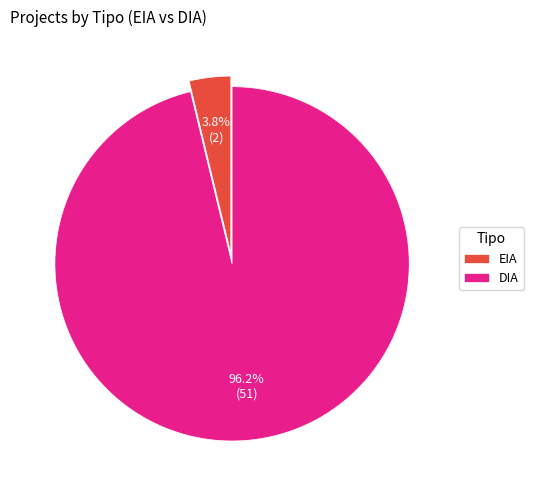

To the nearest percent, what is the combined percentage of EIA and DIA?

100%